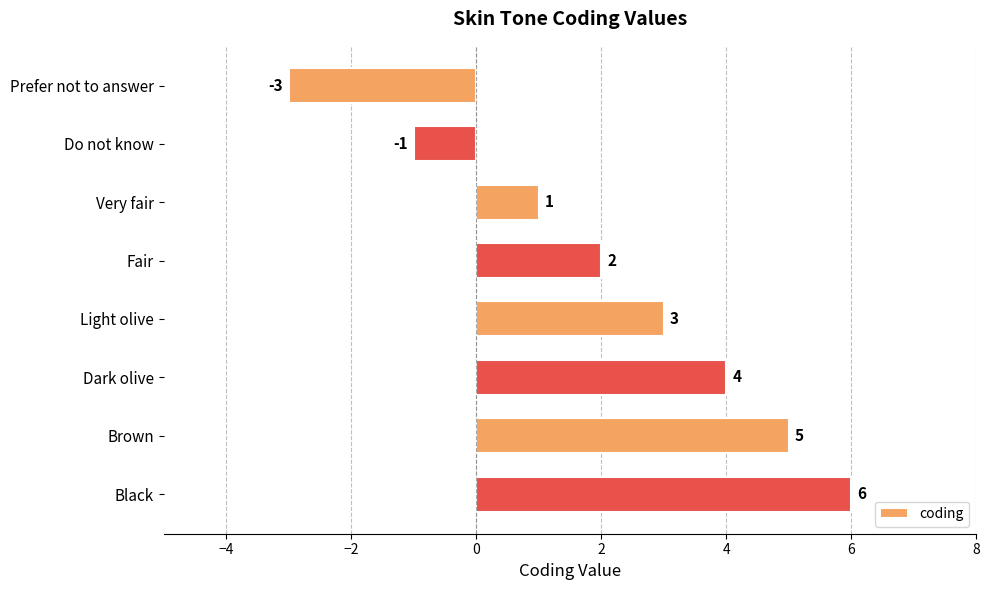

Is it true that the value at Brown is 8?

False